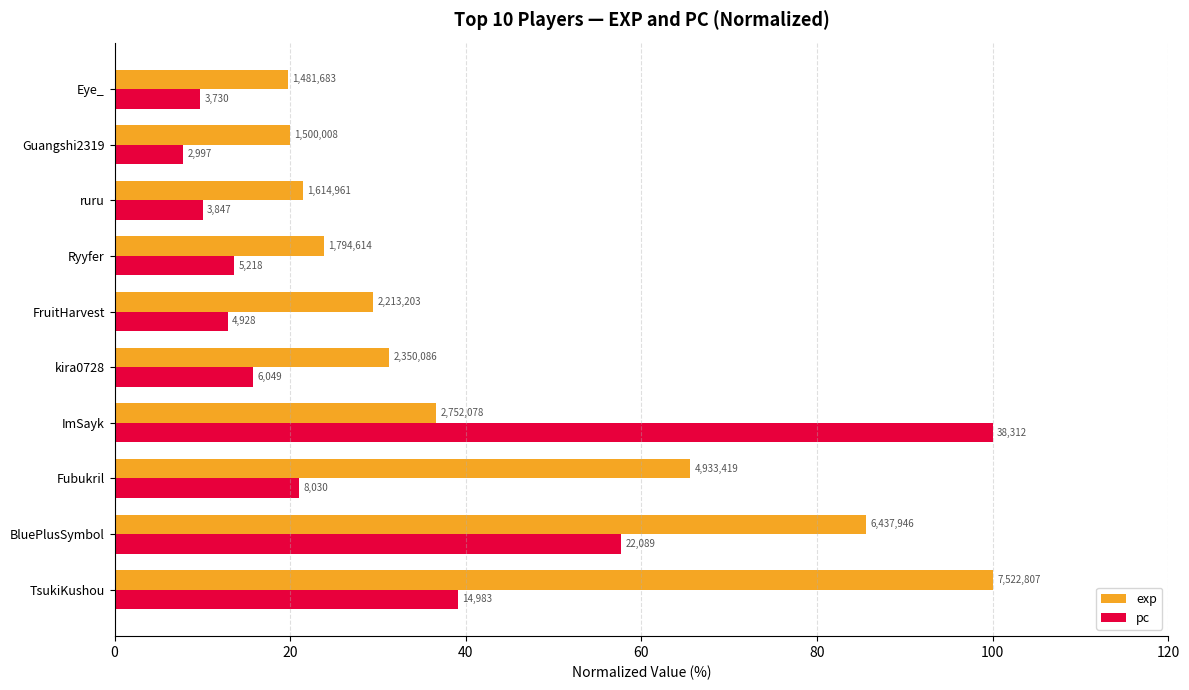

What is the difference between the maximum and minimum values in the pc series?

92.2